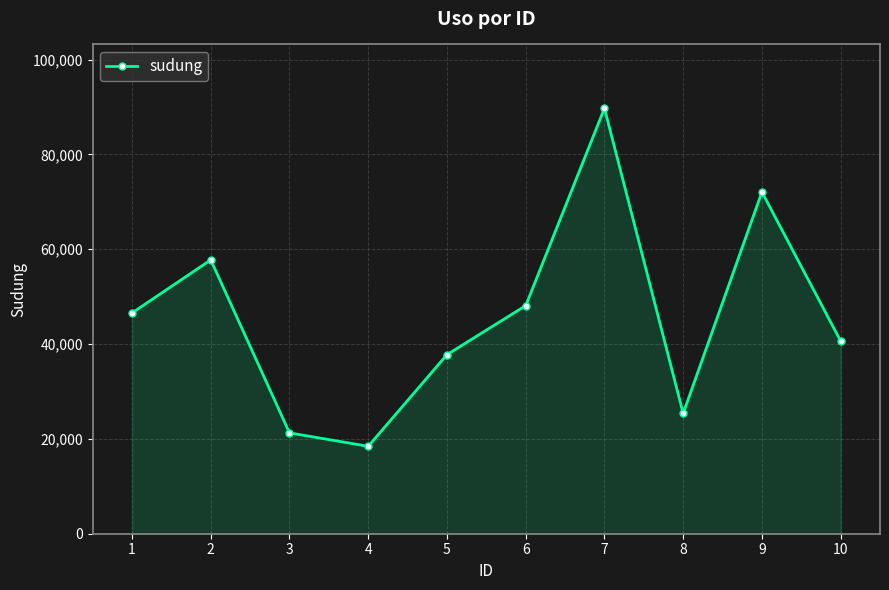

What is the approximate value at 7, to the nearest 50?

89750